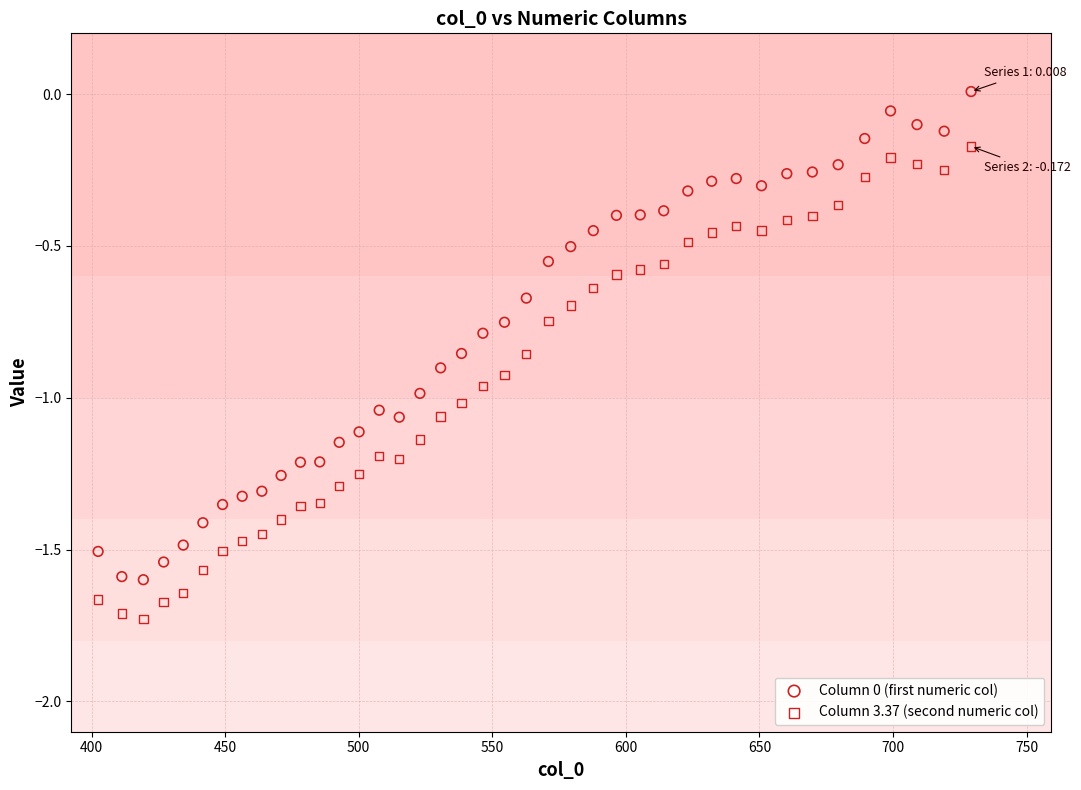

What is the X range (max minus min) for the scatter plot?

326.8